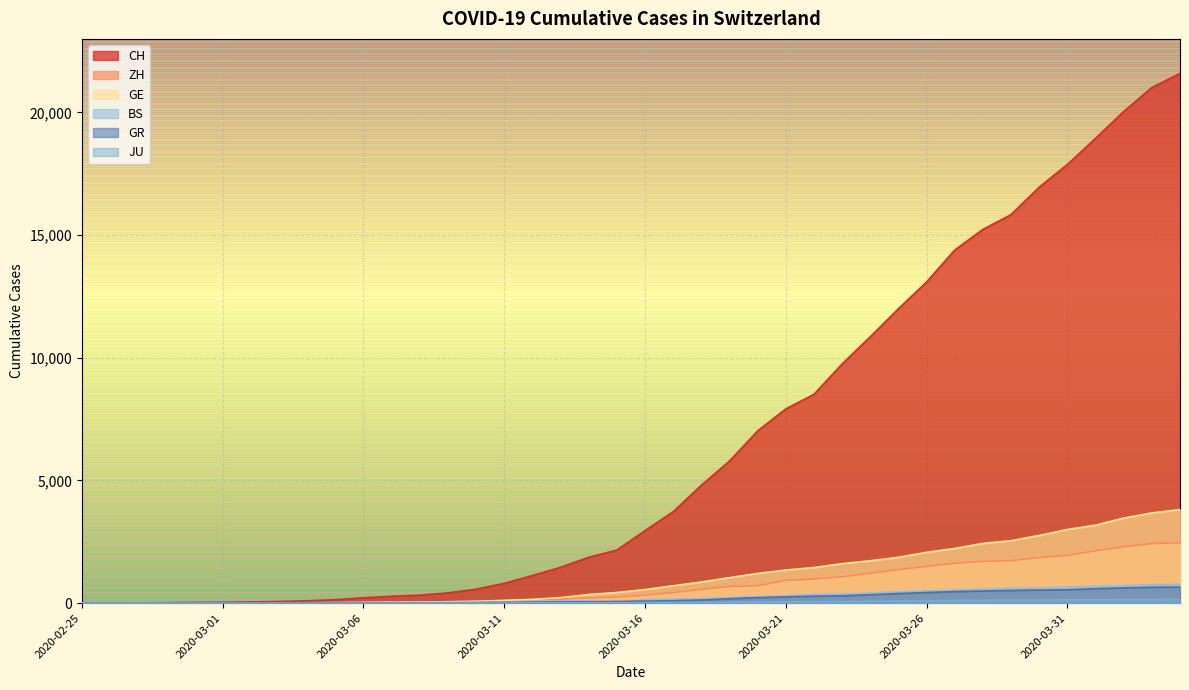

How many distinct data groups are displayed?

6